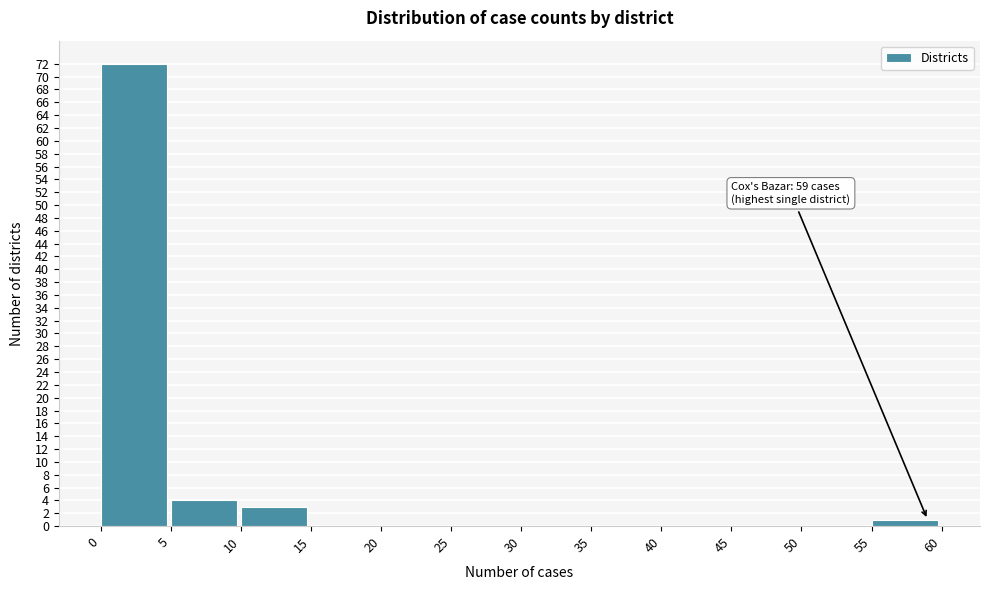

Which range on the x-axis has the tallest bar?

0 to 5